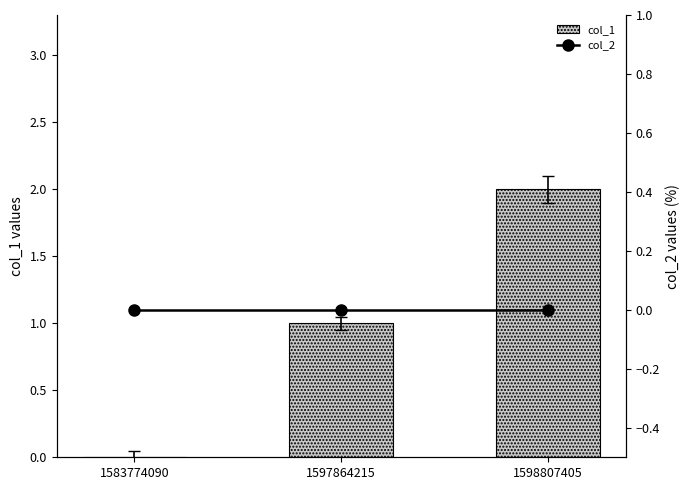

The value of col_1 at 1583774090 is -1. True or false?

False